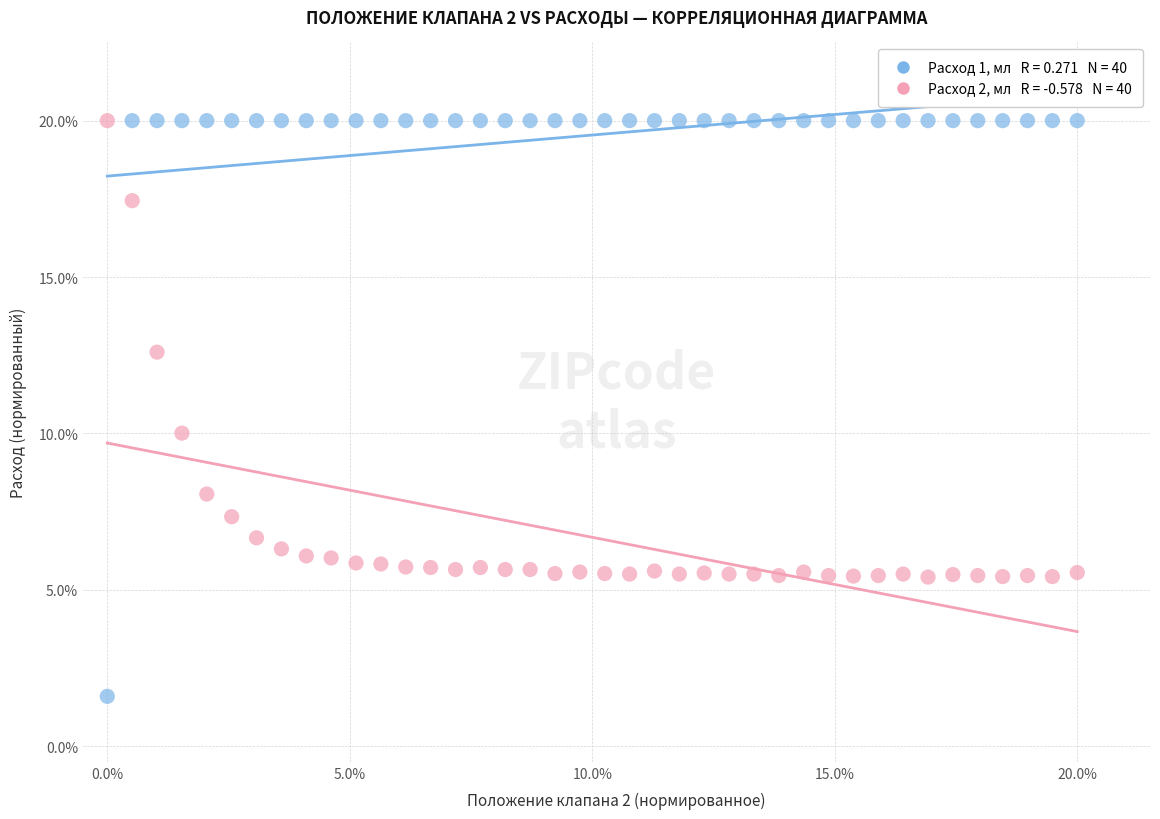

Across all data points, what is the range of Y values (max minus min)?

18.4